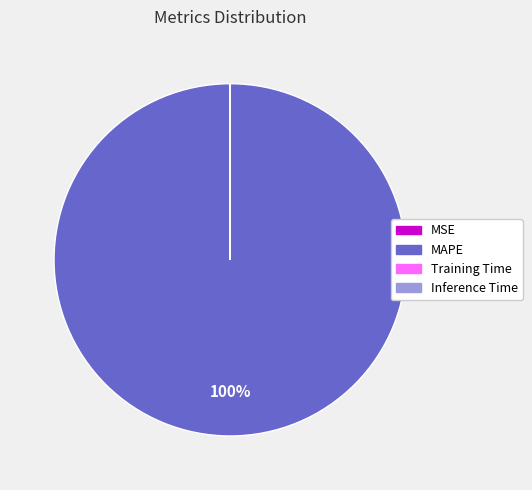

Which slice is the largest?

MAPE